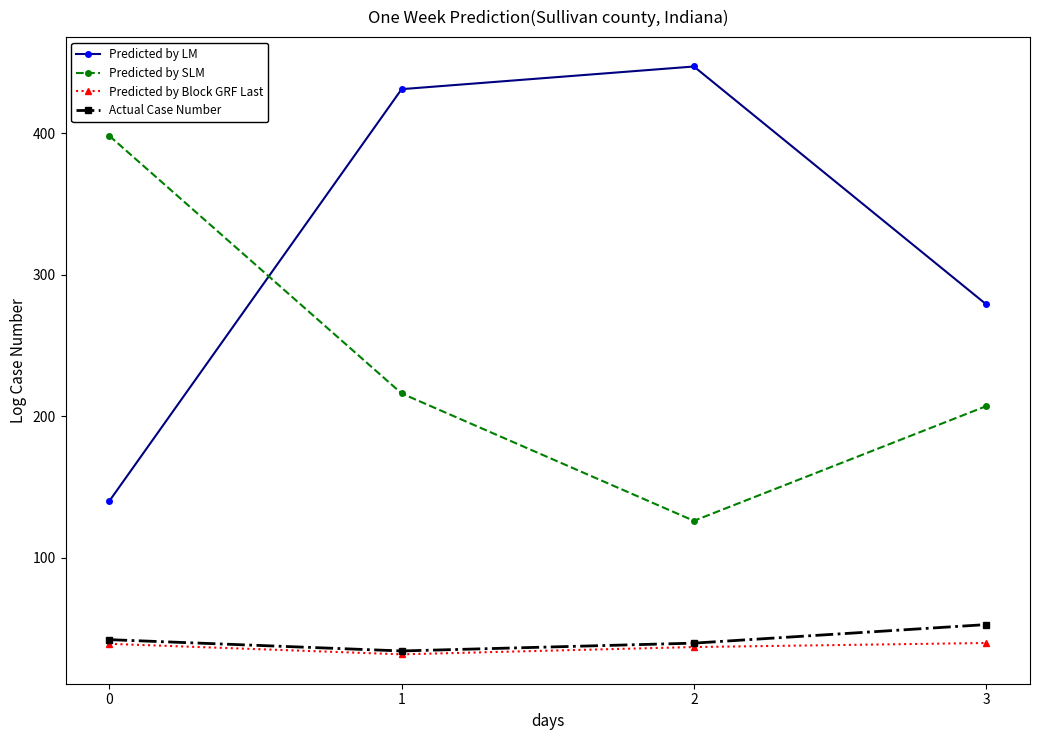

True or false: Predicted by Block GRF Last has a value of 31.7 at 1.

True